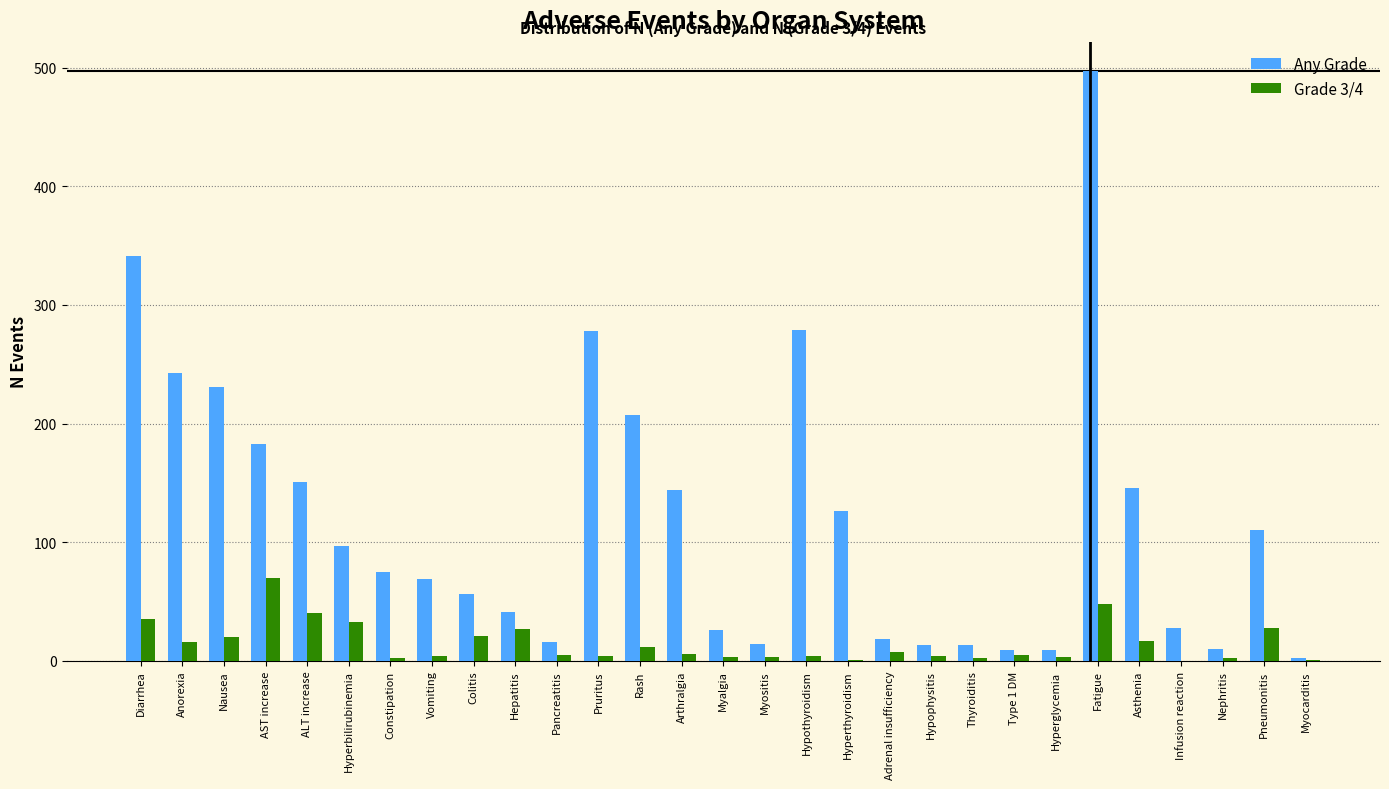

Where is Any Grade nearest to the value 249?

Anorexia